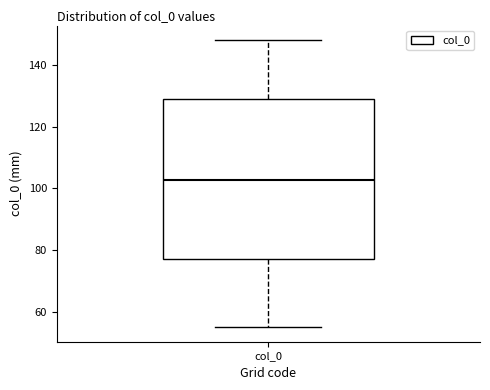

Transcribe this box plot: give where the median line is, the range the box spans, and where the two whiskers end, as read against the y-axis. The values are not printed on the chart, so give them approximately, as read against the axis.

median 102, box 78 to 128, whiskers 56 to 148